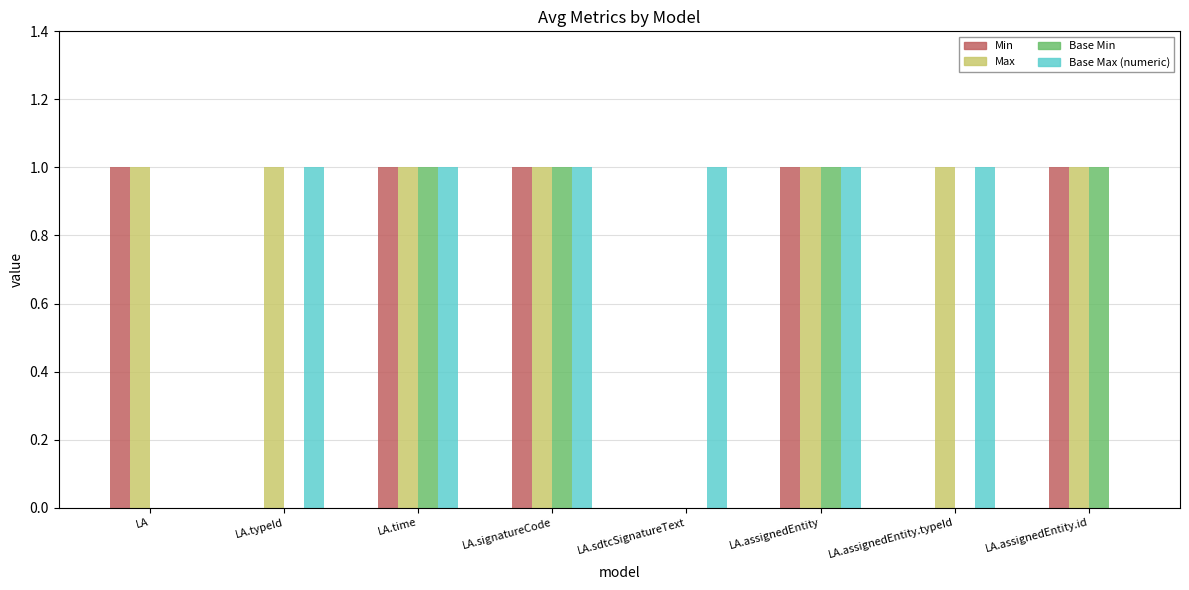

Reading left to right, extract all data points from this chart.

Min: 1	0	1	1	0	1	0	1
Max: 1	1	1	1	0	1	1	1
Base Min: 0	0	1	1	0	1	0	1
Base Max (numeric): 0	1	1	1	1	1	1	0